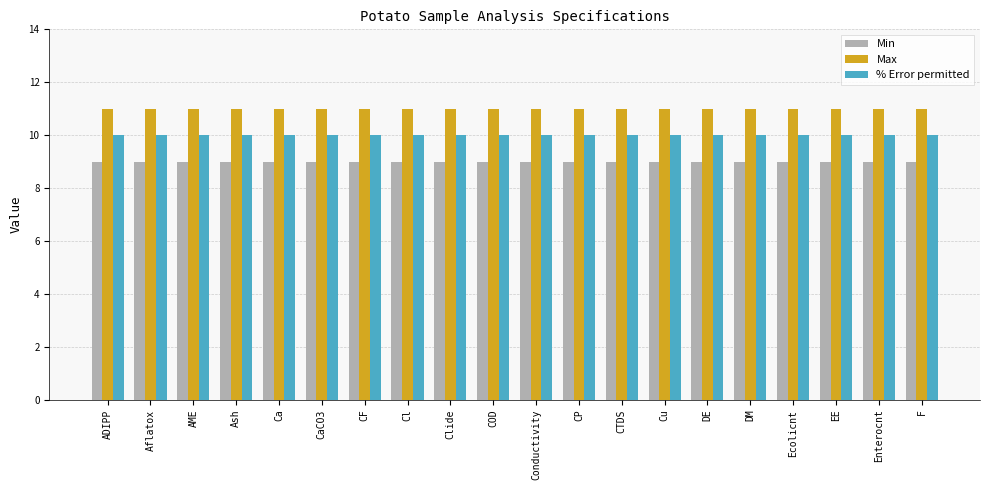

What is the sum of all Max values?

220